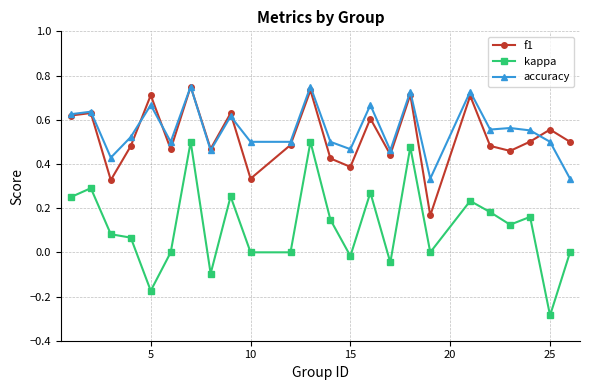

Which series has the widest spread of values?

kappa